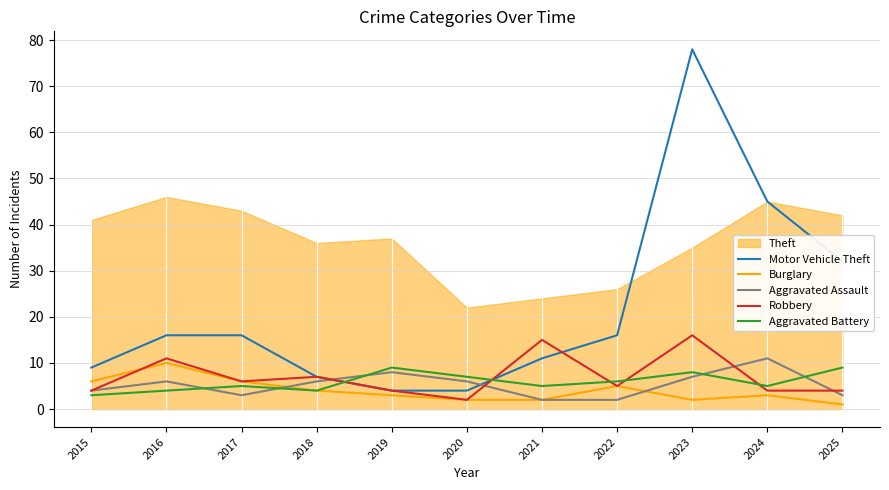

Which series changed the most between 2015 and 2016?

Motor Vehicle Theft